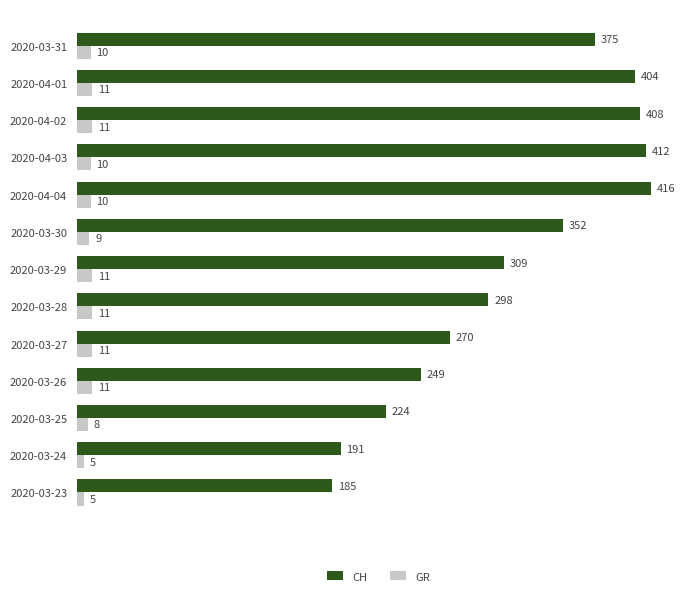

Which series has the widest spread of values?

CH